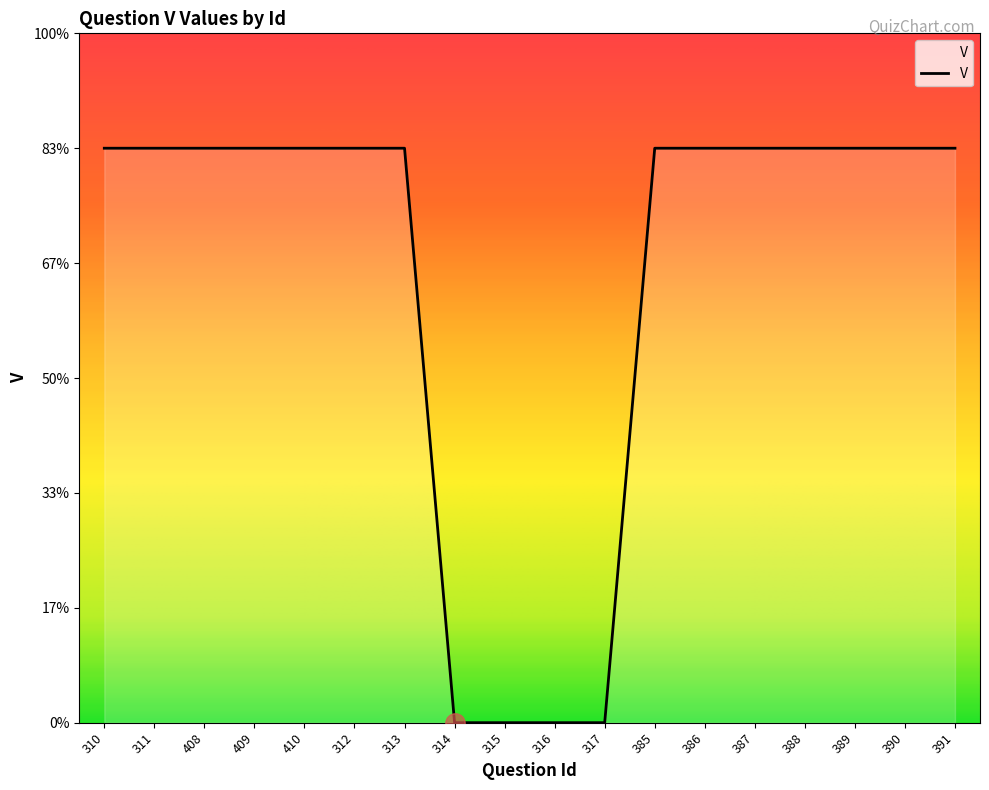

Does the chart display data point markers on the line(s)?

No